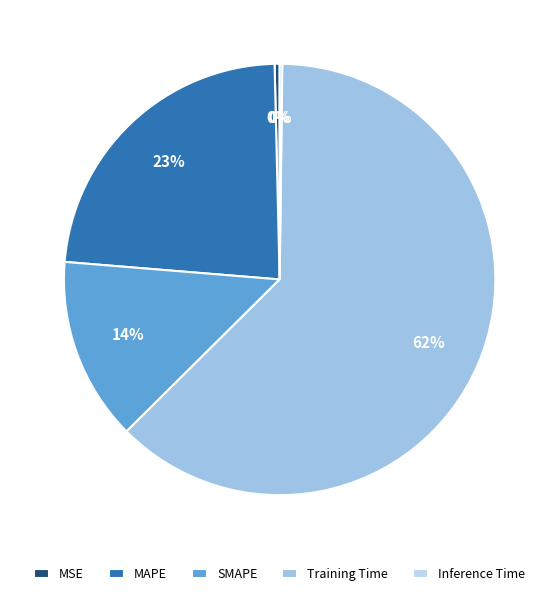

To the nearest percent, what is the average slice percentage?

20%